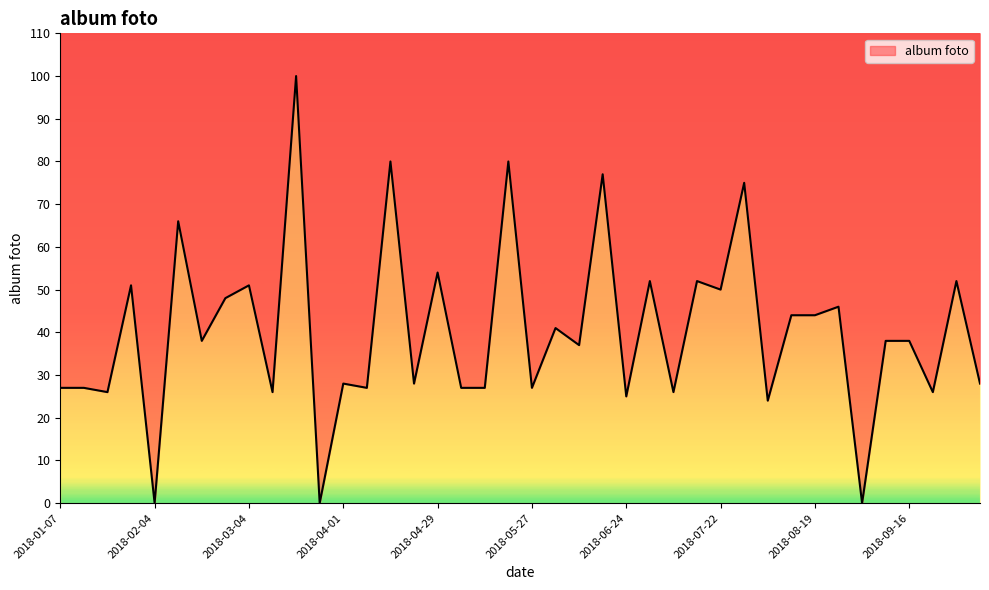

Reading left to right, extract all data points from this chart.

2018-01-07=27	2018-01-14=27	2018-01-21=26	2018-01-28=51	2018-02-04=0	2018-02-11=66	2018-02-18=38	2018-02-25=48	2018-03-04=51	2018-03-11=26	2018-03-18=100	2018-03-25=0	2018-04-01=28	2018-04-08=27	2018-04-15=80	2018-04-22=28	2018-04-29=54	2018-05-06=27	2018-05-13=27	2018-05-20=80	2018-05-27=27	2018-06-03=41	2018-06-10=37	2018-06-17=77	2018-06-24=25	2018-07-01=52	2018-07-08=26	2018-07-15=52	2018-07-22=50	2018-07-29=75	2018-08-05=24	2018-08-12=44	2018-08-19=44	2018-08-26=46	2018-09-02=0	2018-09-09=38	2018-09-16=38	2018-09-23=26	2018-09-30=52	2018-10-07=28